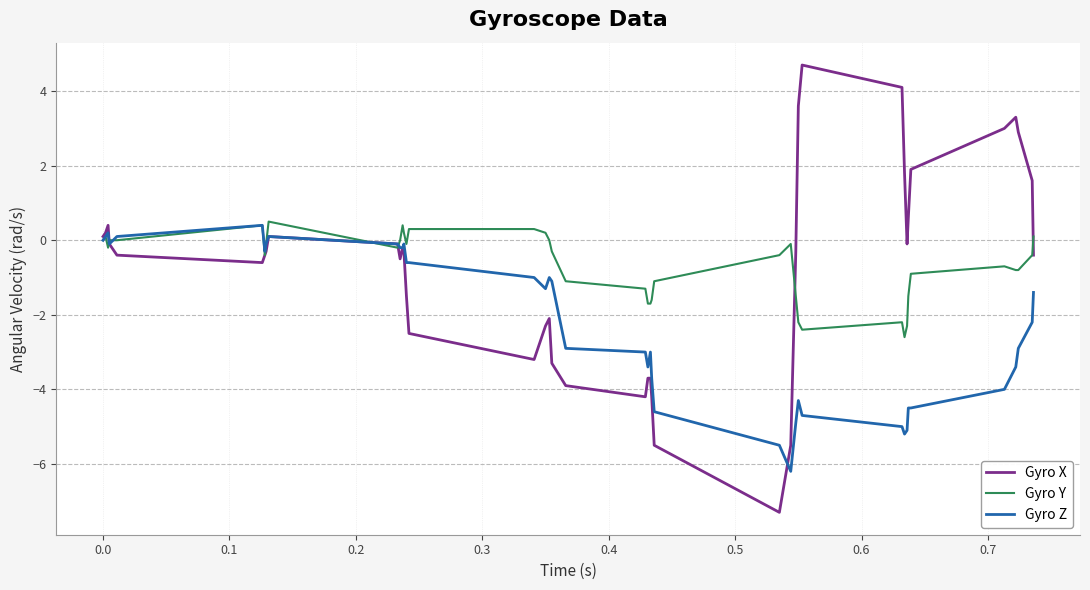

Which series has the widest spread of values?

Gyro X